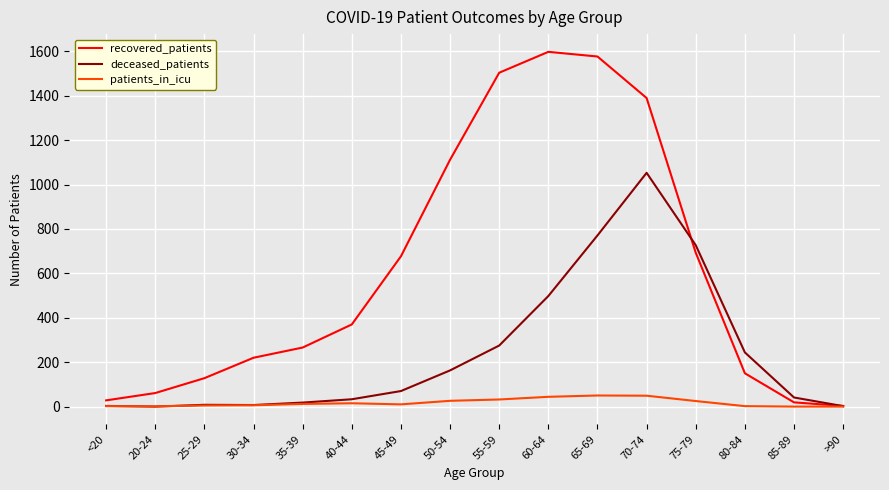

Is the value of patients_in_icu at 50-54 greater than the value of recovered_patients at 75-79?

No